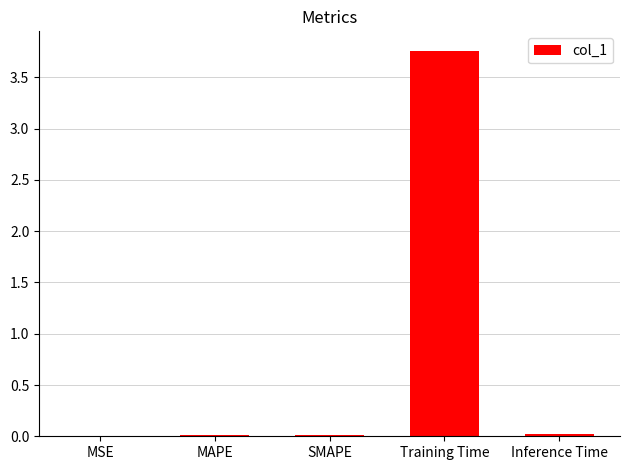

The chart shows a value of 1.7 at Training Time. True or false?

False